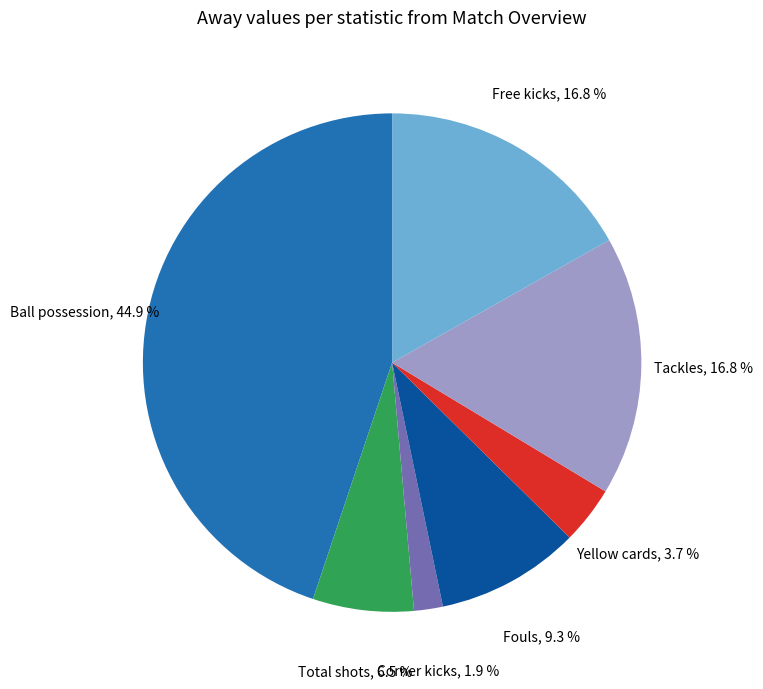

How many slices are in this pie chart?

7